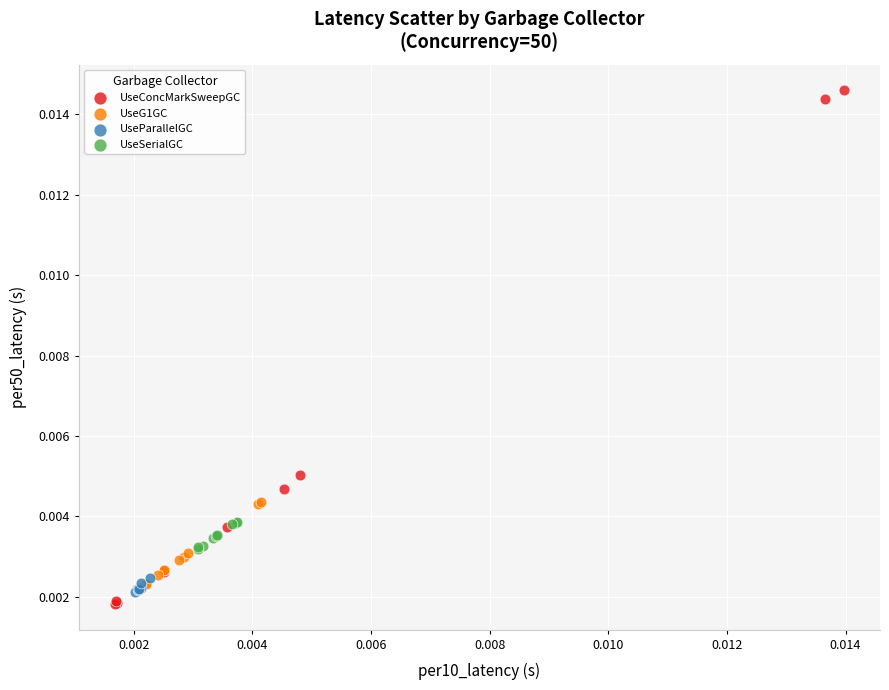

Which series contains the lowest Y value?

UseConcMarkSweepGC